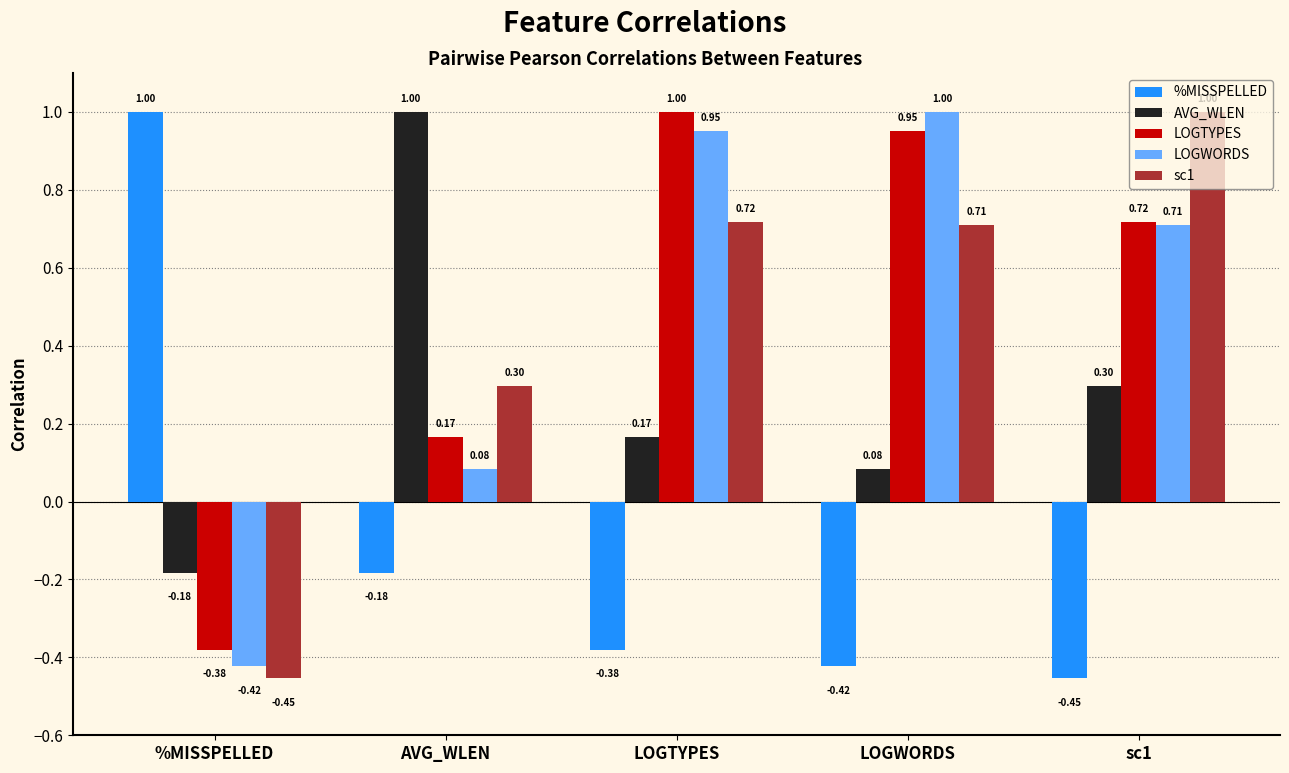

At how many categories does at least one series exceed 0?

5